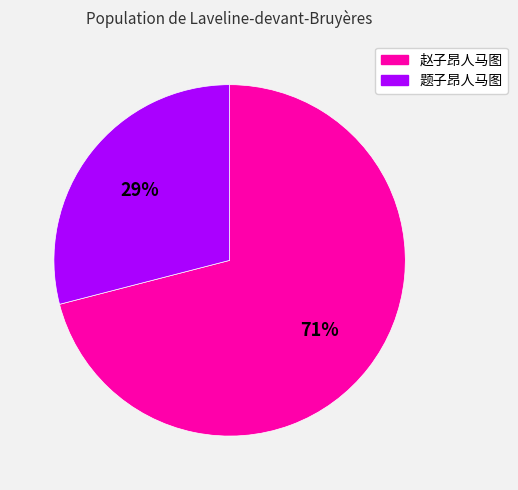

Which slice represents more than half of the pie?

赵子昂人马图